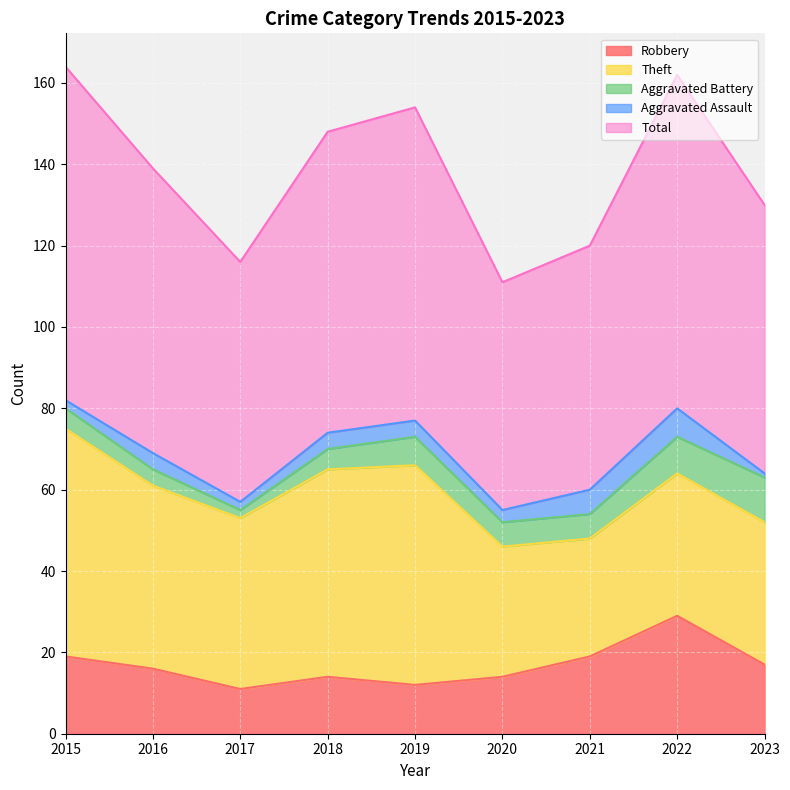

Does the chart display data point markers on the line(s)?

No